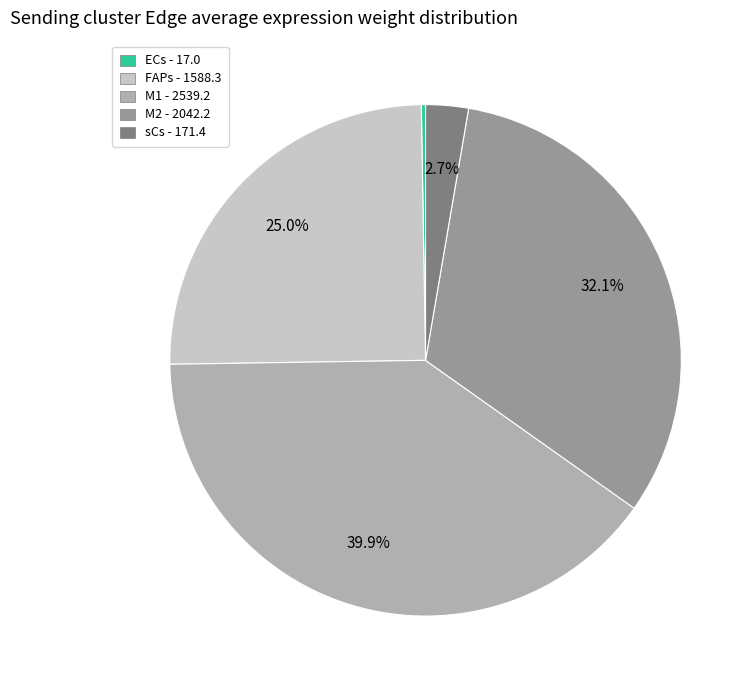

Which has a higher value, sCs - 171.4 or M1 - 2539.2?

M1 - 2539.2